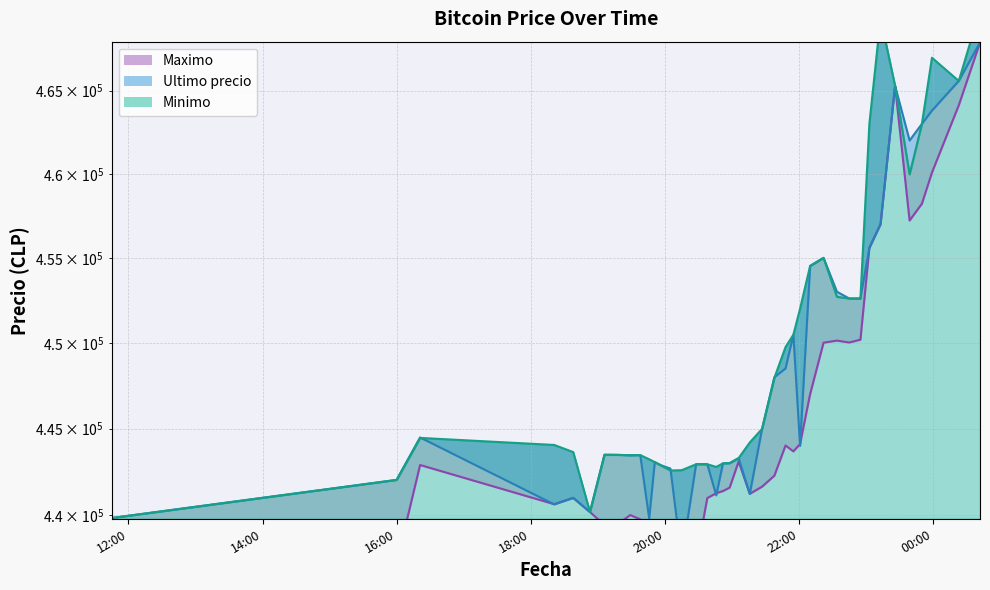

What is the smallest value displayed?

436692